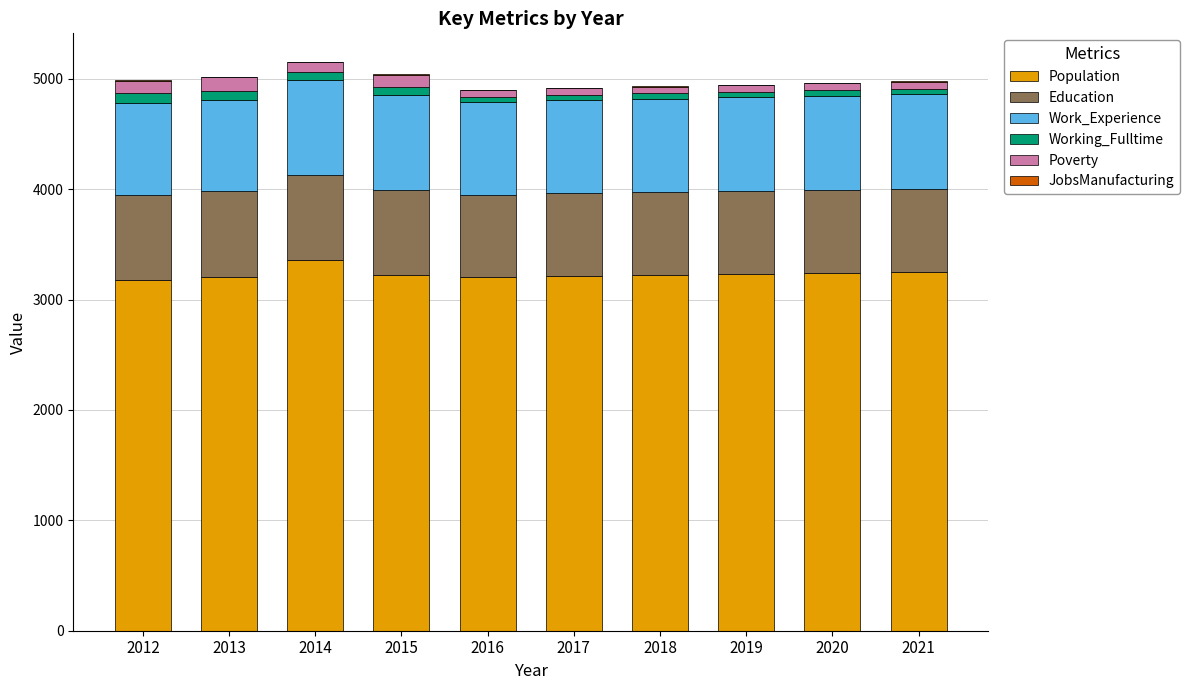

What is the highest value of the Population series?

3355